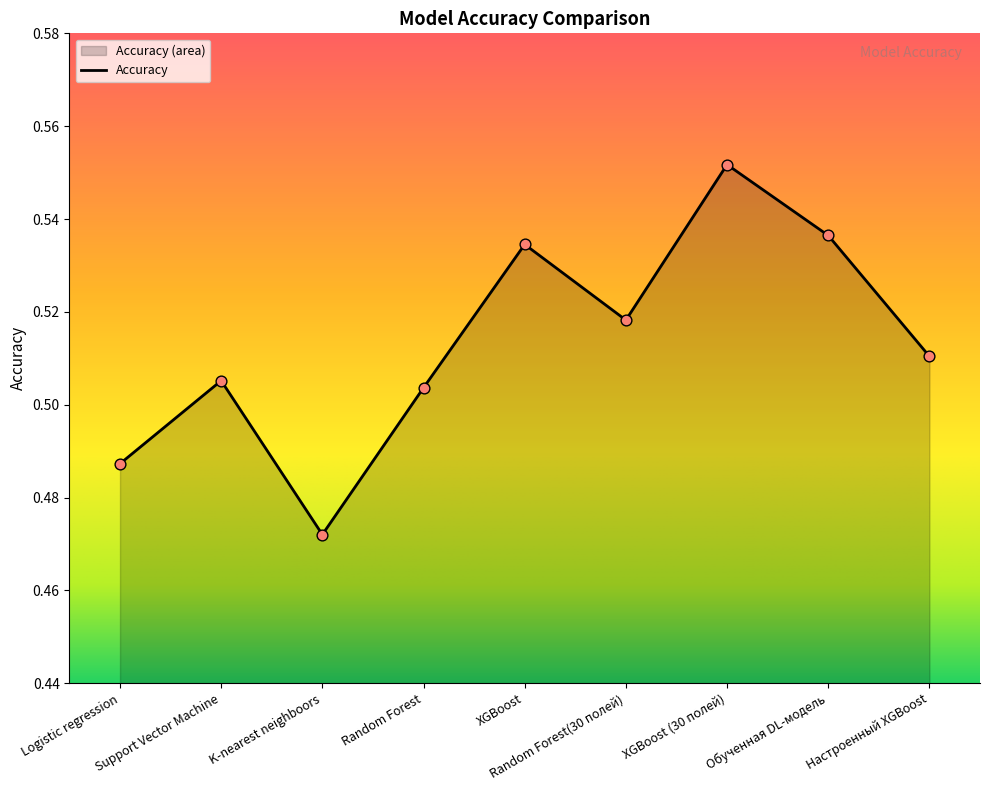

Which has a higher value, Logistic regression or Обученная DL-модель?

Обученная DL-модель